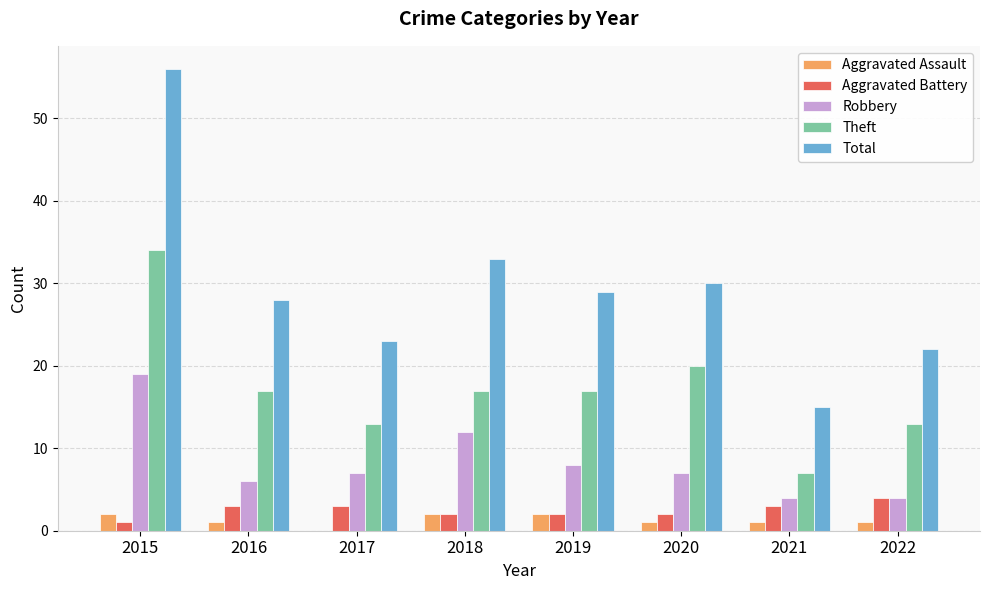

At which category is the sum across all series the highest?

2015